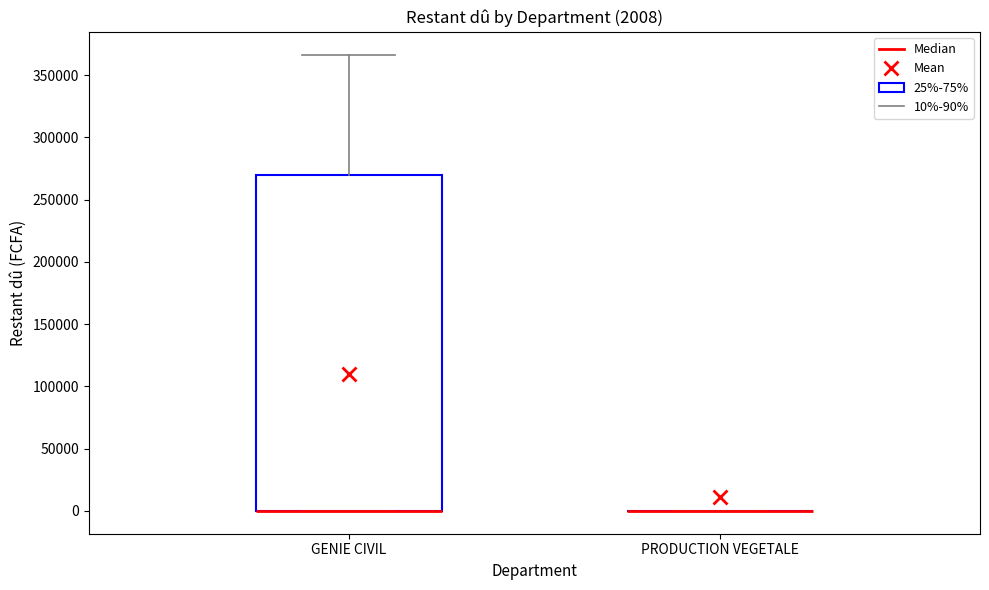

Which box is the tallest, from its lower edge to its upper edge?

GENIE CIVIL